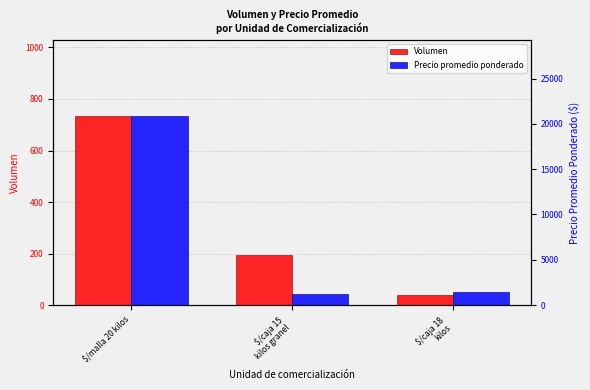

Reading right to left, list all the values displayed in this chart.

Volumen: $/caja 18
kilos=40	$/caja 15
kilos granel=195	$/malla 20 kilos=735
Precio promedio ponderado: $/caja 18
kilos=1444	$/caja 15
kilos granel=1283	$/malla 20 kilos=20897